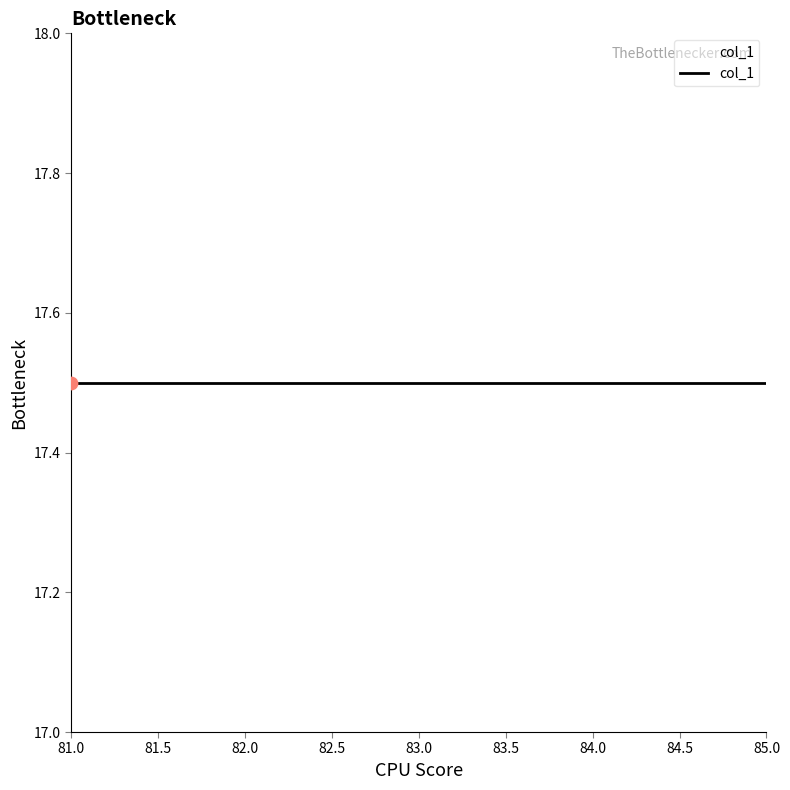

Which has a higher value, 84 or 83?

83